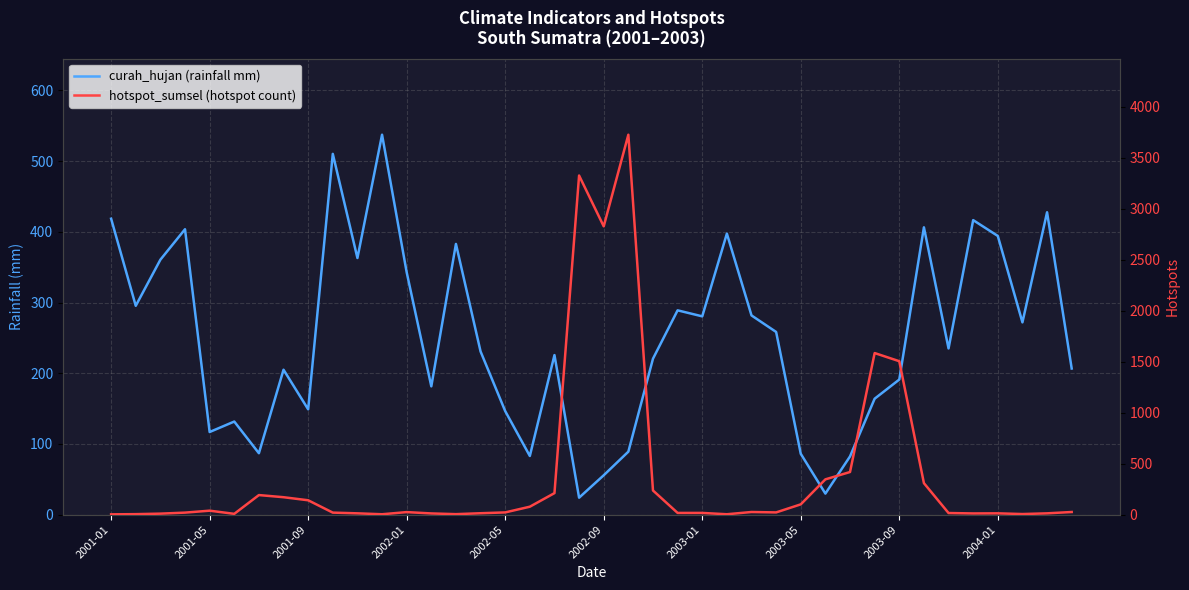

Where is hotspot_sumsel nearest to the value 1863?

31